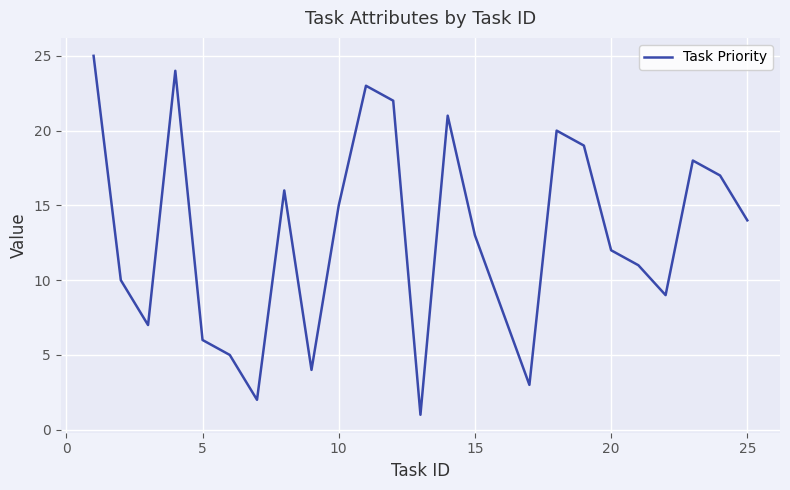

What is the maximum value shown in the chart?

25